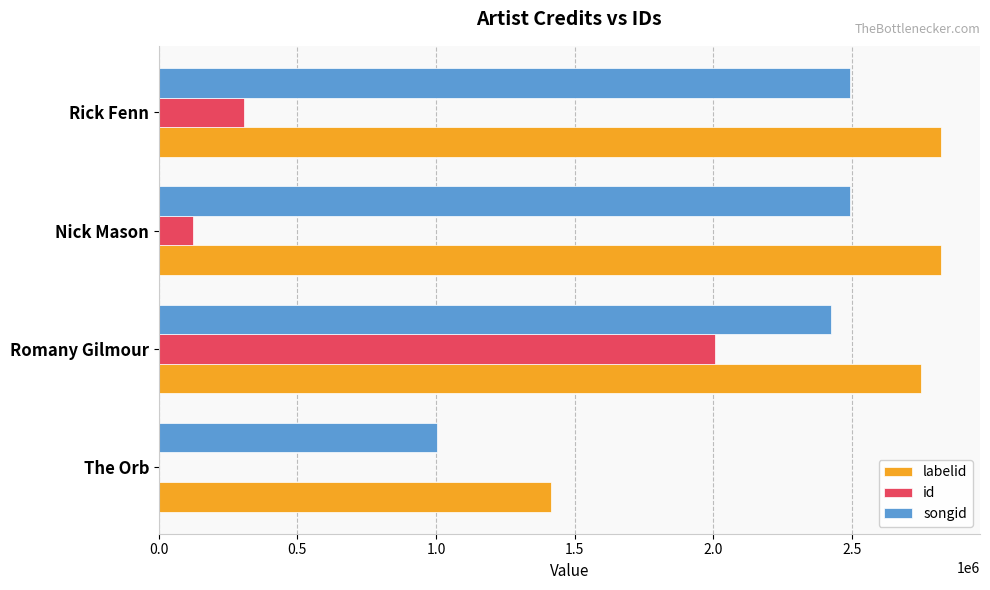

The labelid series shows 1414876 at The Orb. True or false?

True